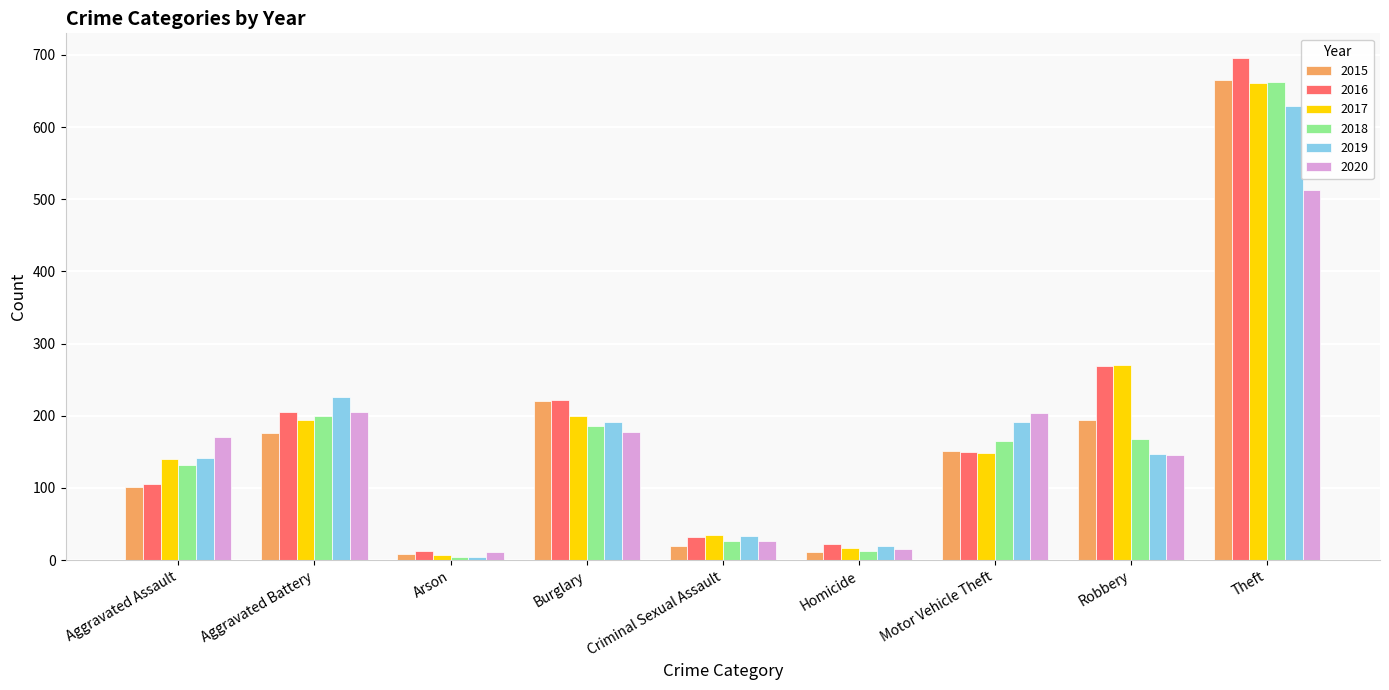

Read the 2016 value at Aggravated Battery.

205